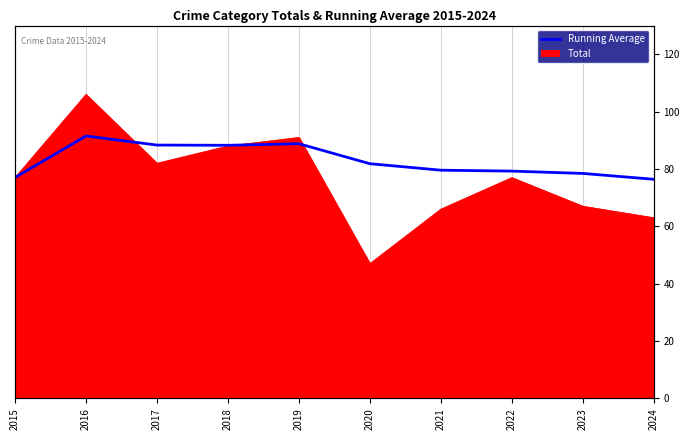

Where is the first local maximum?

2016